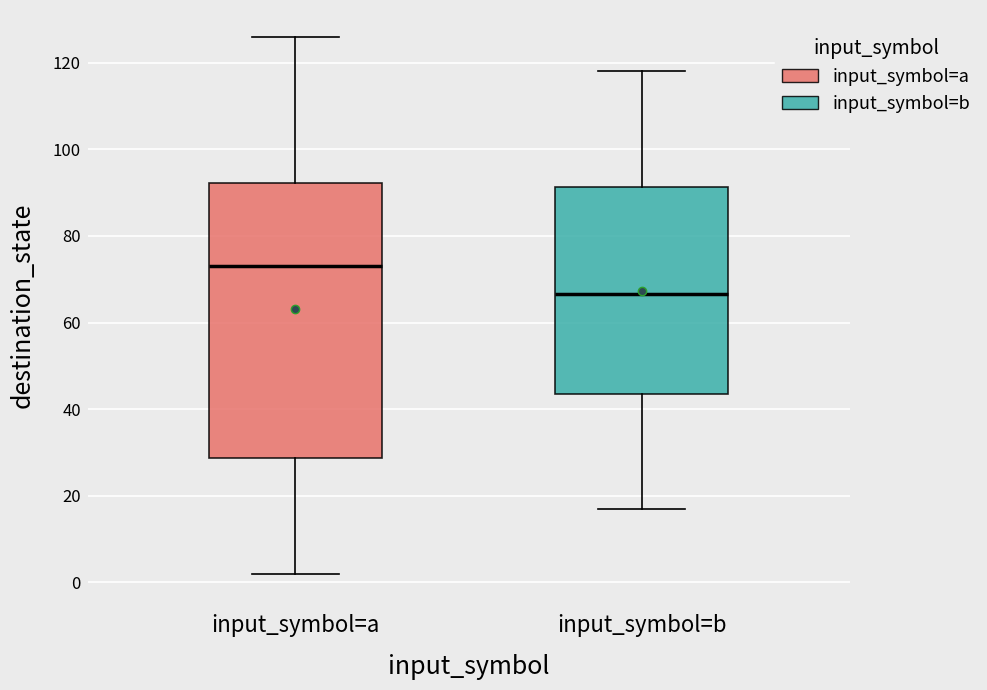

Comparing the boxes themselves (not the whiskers), which one is the tallest?

input_symbol=a